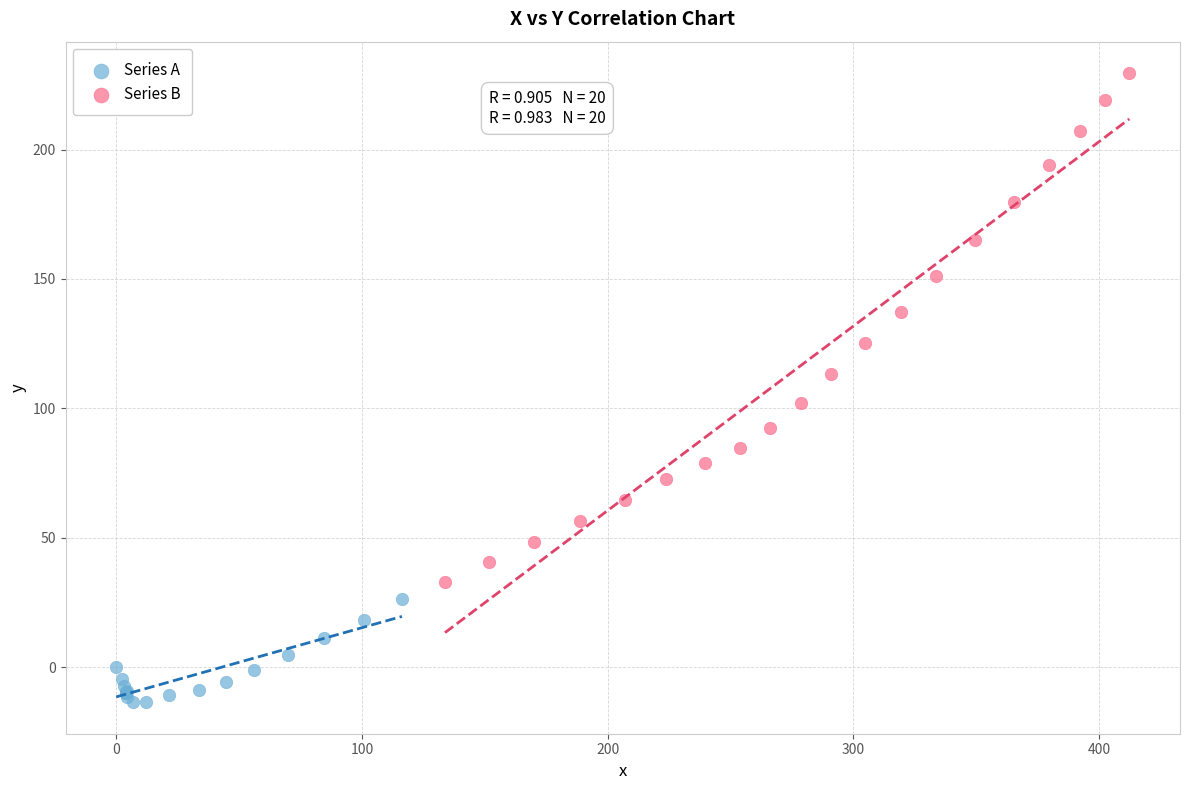

Which series reaches the maximum Y coordinate?

Series B